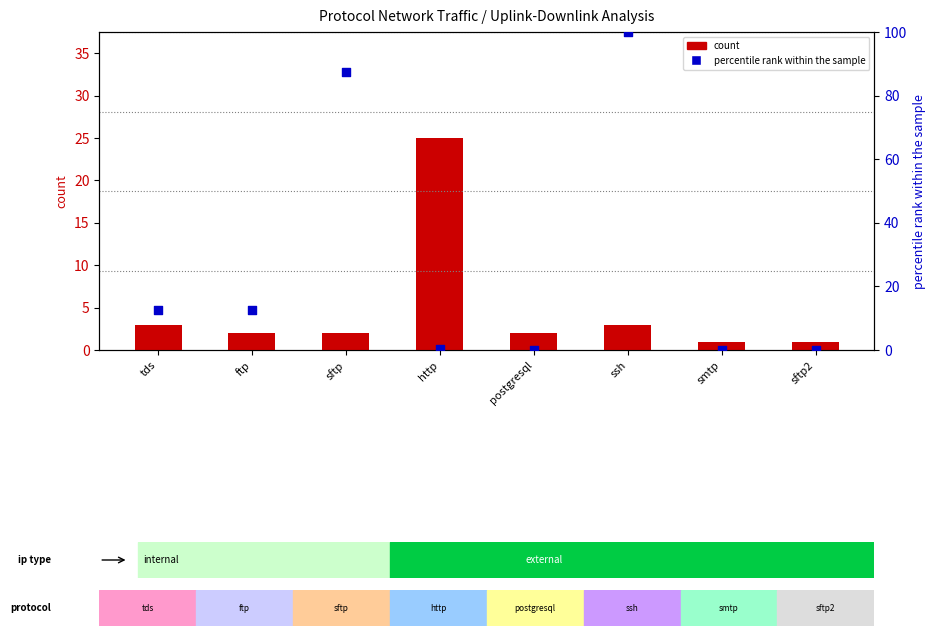

At how many categories does at least one series exceed 79?

2